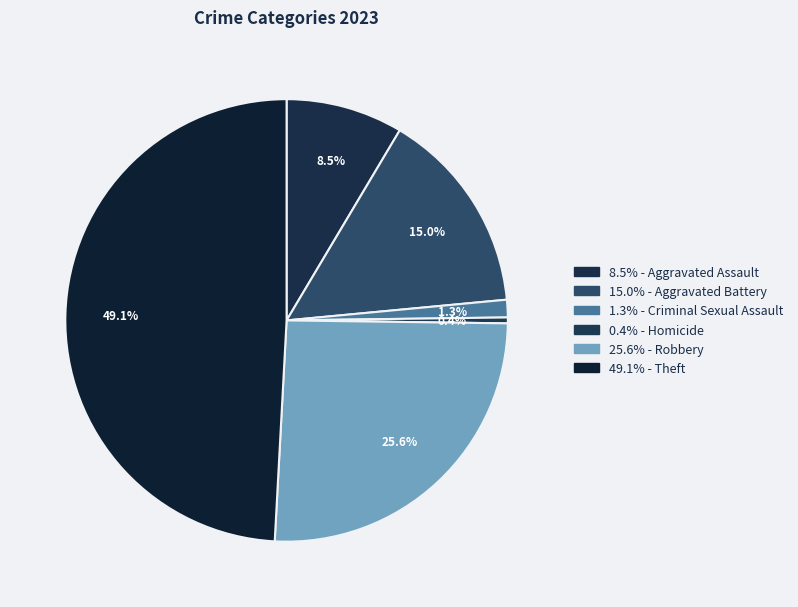

What is the largest slice in the pie chart?

Theft